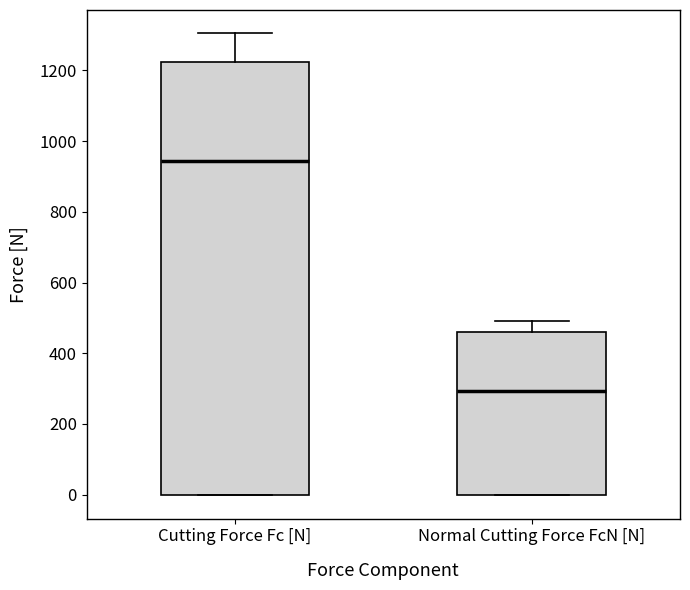

Where does the upper whisker of the box for Normal Cutting Force FcN [N] end on the y-axis? The values are not printed on the chart, so give them approximately, as read against the axis.

500